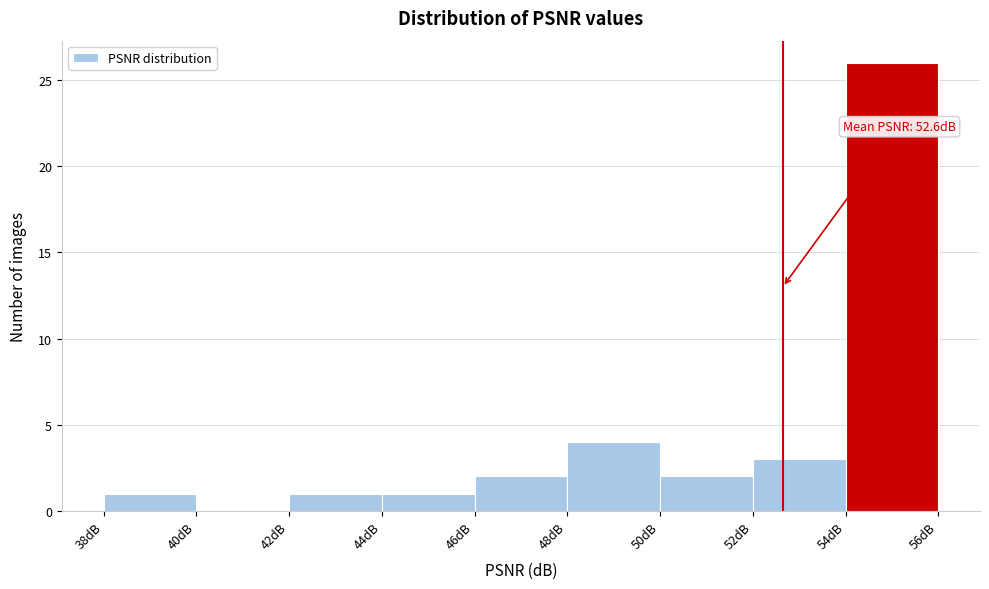

Which range on the x-axis has the tallest bar?

54 to 56